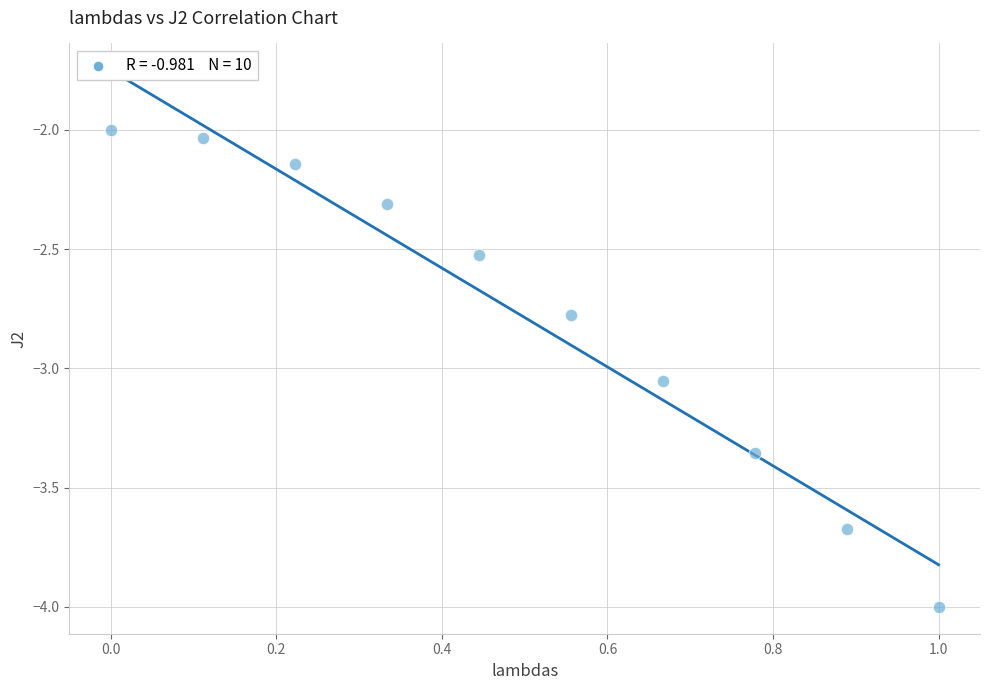

What is the range of Y values (max minus min)?

2.0